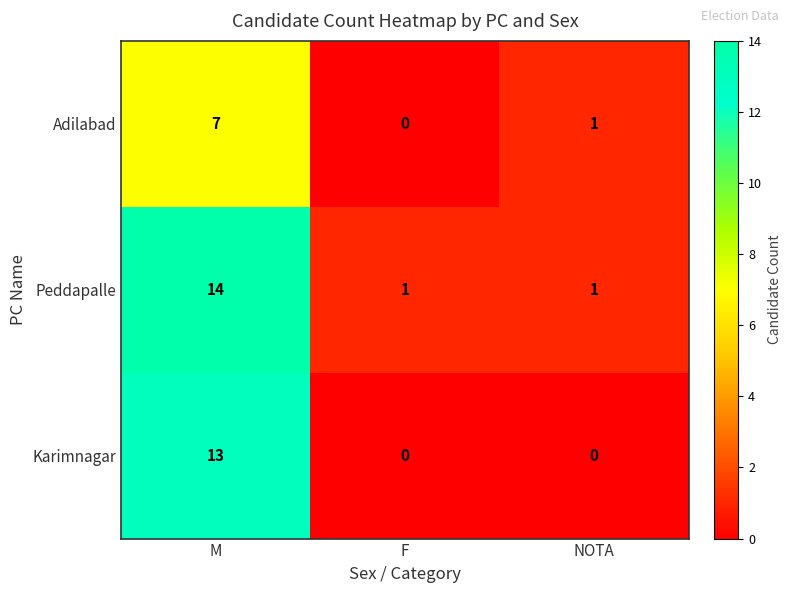

How many series are shown in this chart?

3